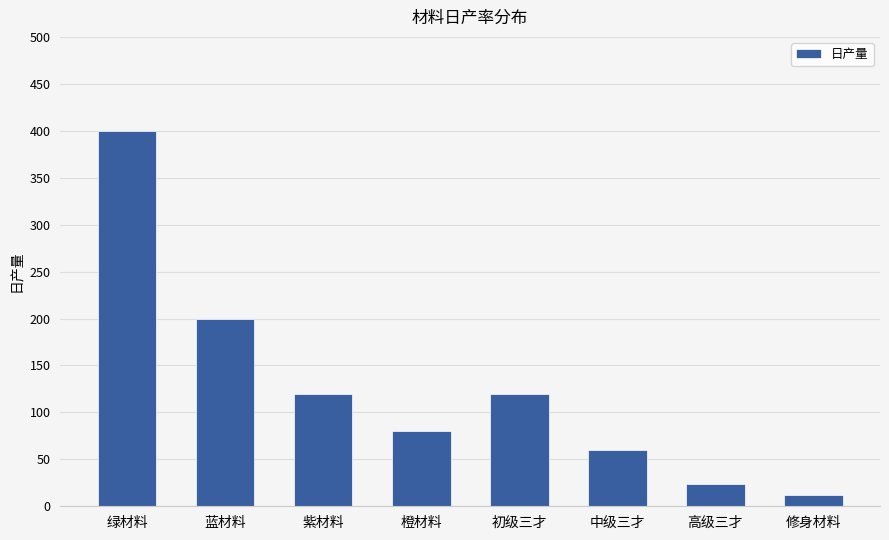

The chart shows a value of 12 at 修身材料. True or false?

True